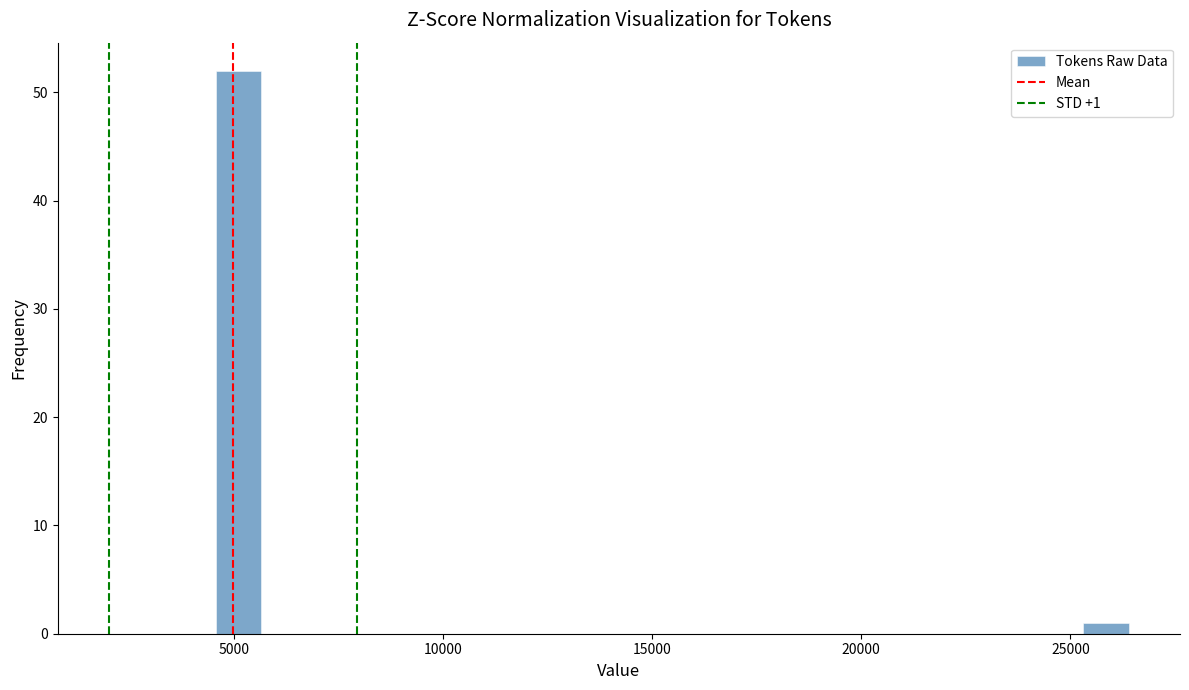

Read against the x-axis, roughly where is the centre of the tallest bar?

5000